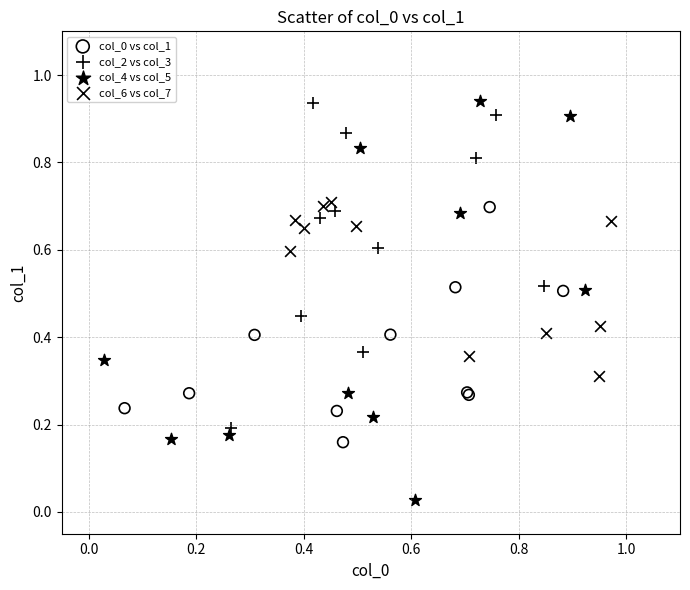

Which series has the widest spread of Y values?

col_4 vs col_5